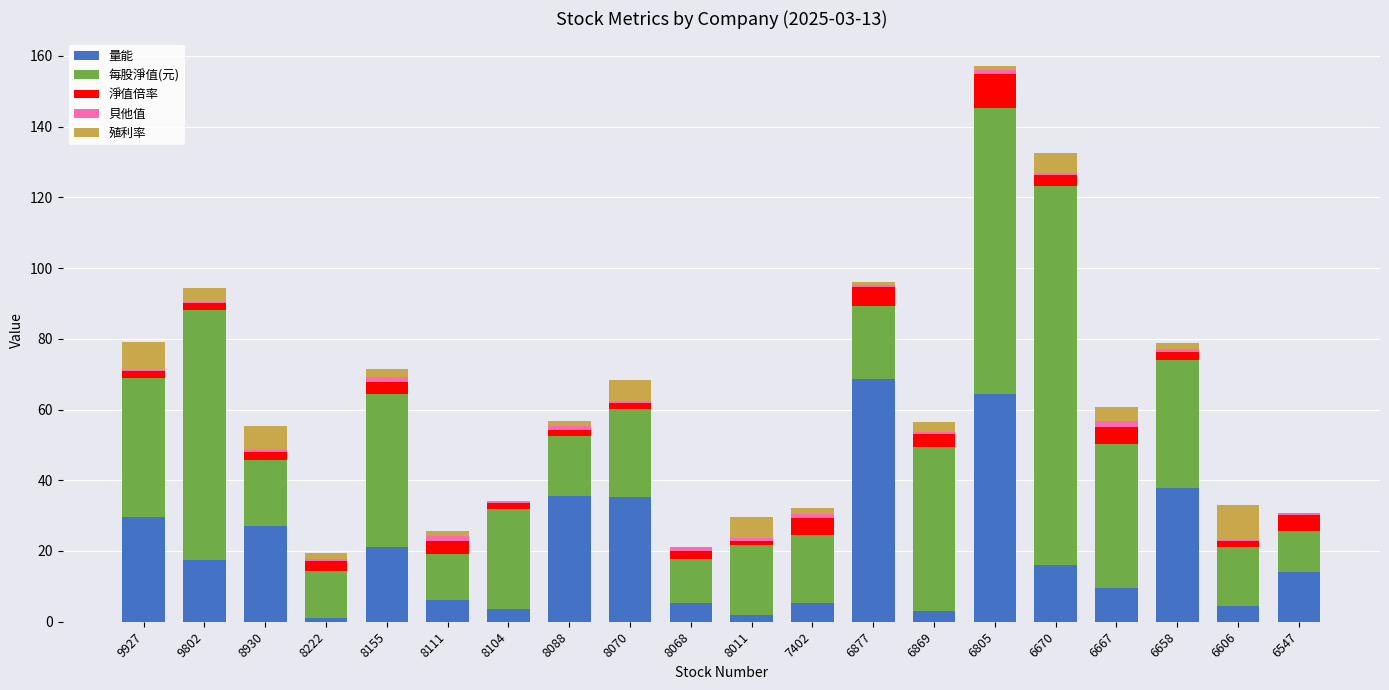

At which category is the sum across all series the highest?

6805